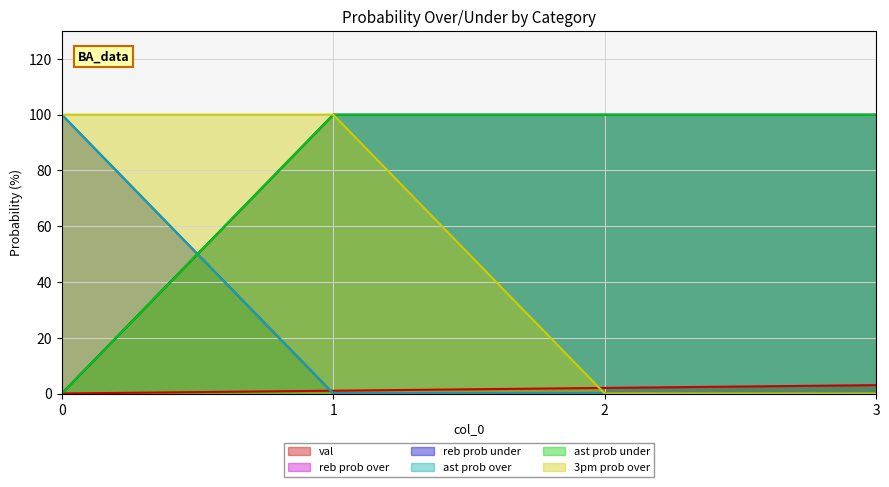

True or false: reb prob under has more than 2 interior local peaks.

False